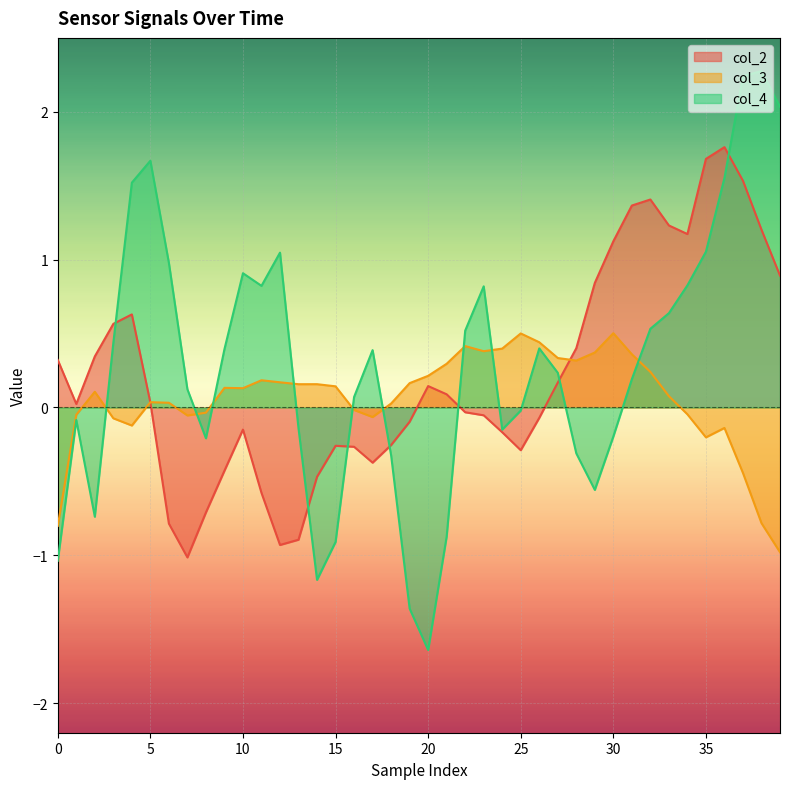

Which category has the lowest value across all series?

20